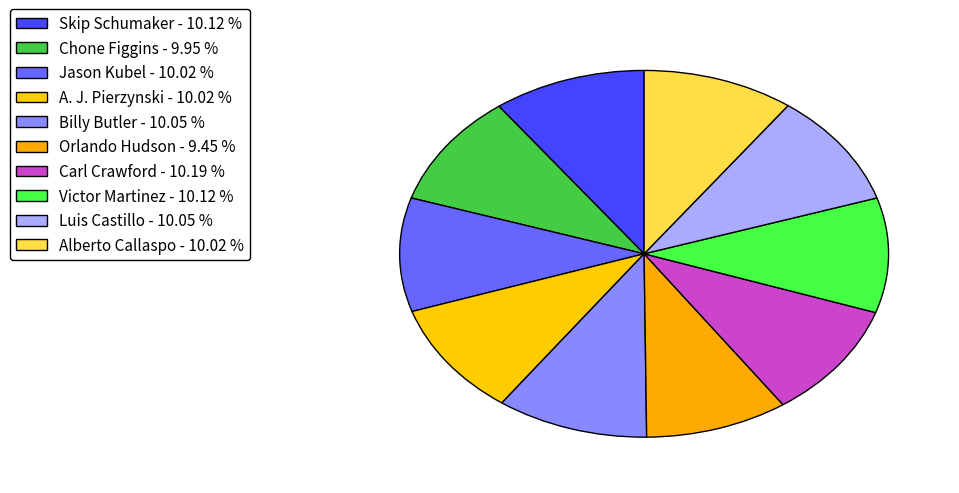

What portion of the pie excludes Billy Butler?

89.9%